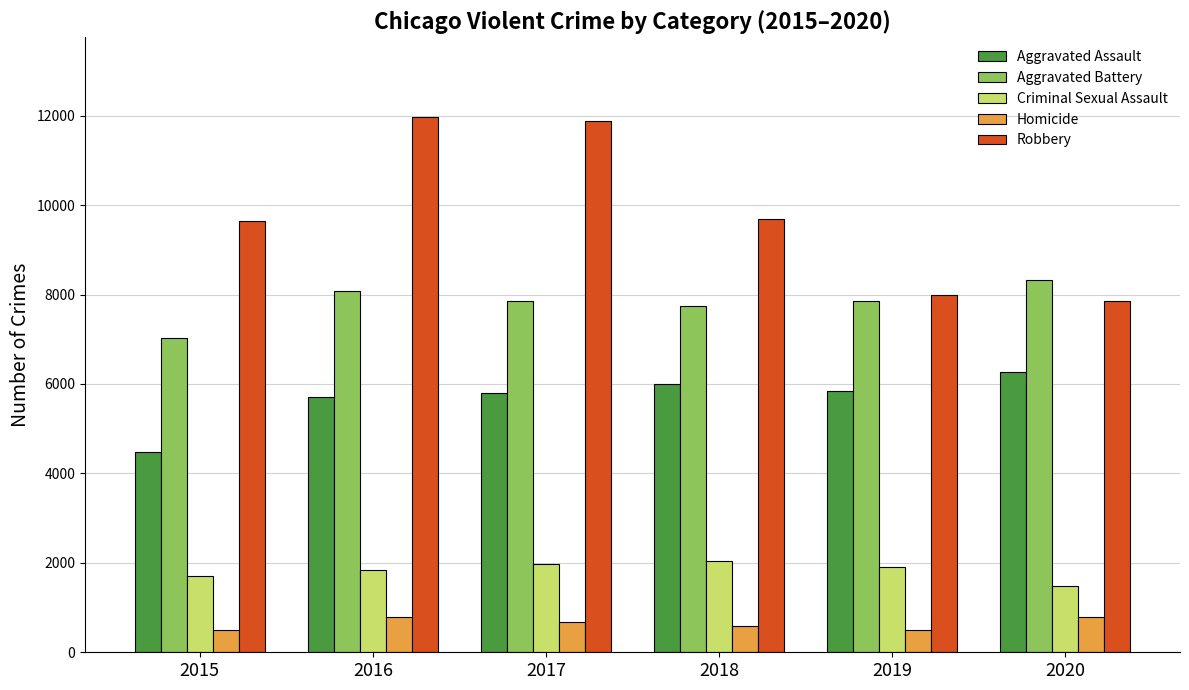

How many data points in Robbery are less than 9681?

3